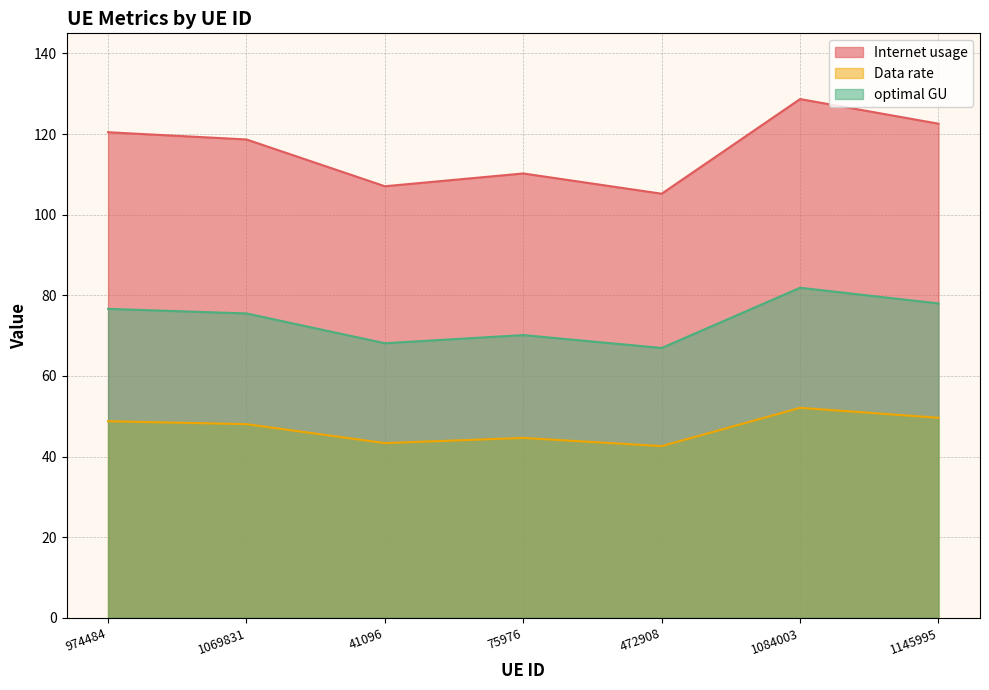

True or false: optimal GU has more than 0 interior local peaks.

True